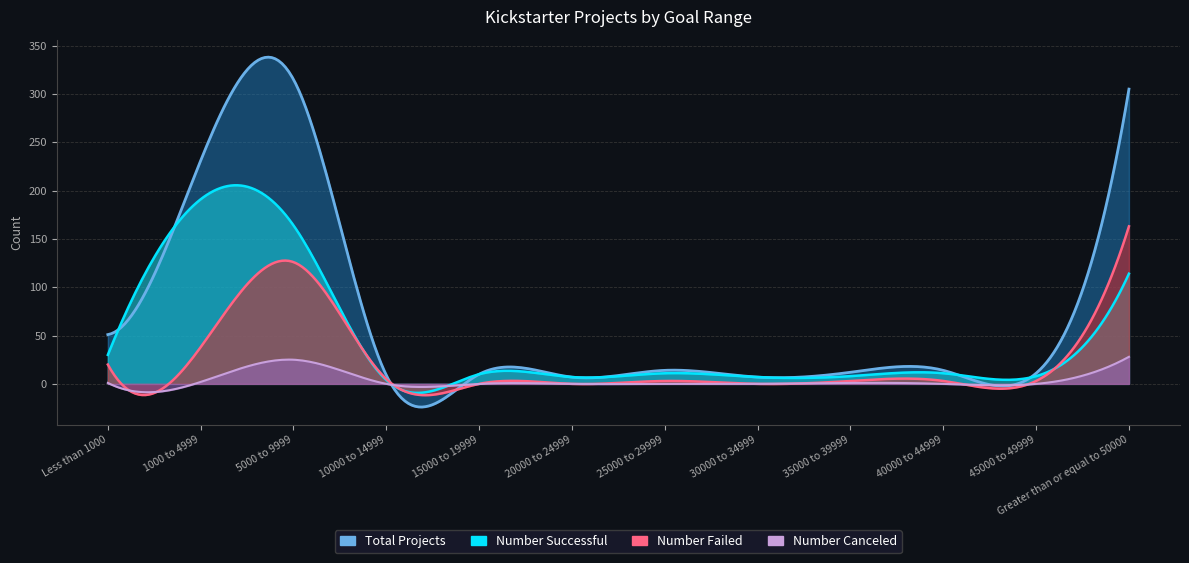

What is the difference between the maximum and minimum values in the Number Successful series?

187